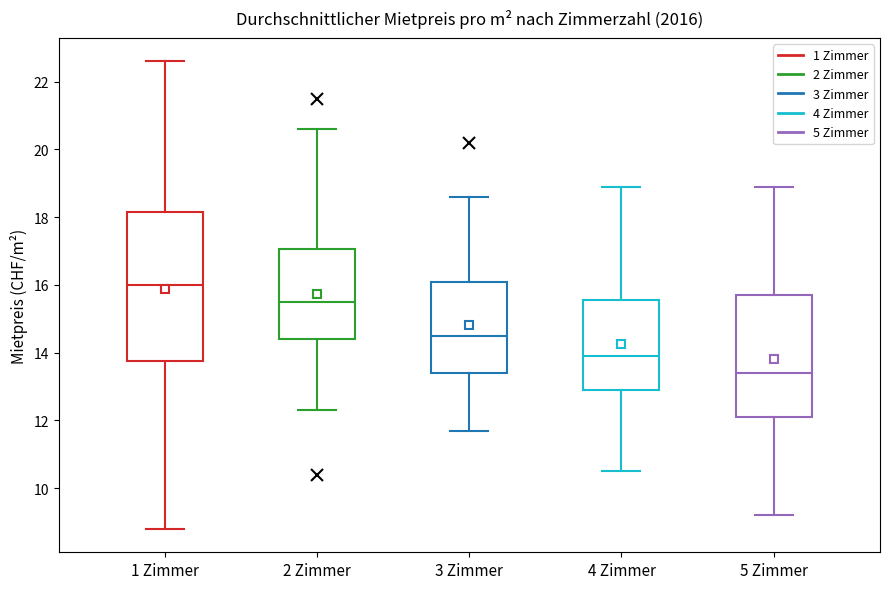

Which box has the lowest median line?

5 Zimmer